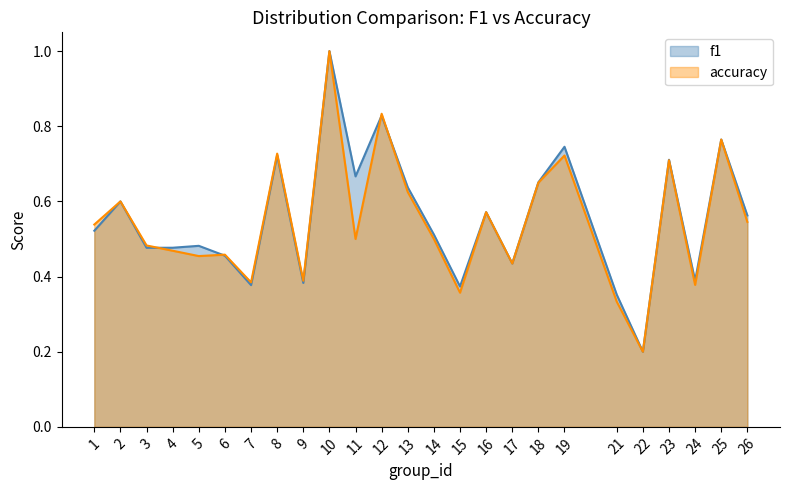

At which category does the chart reach its peak across all series?

10